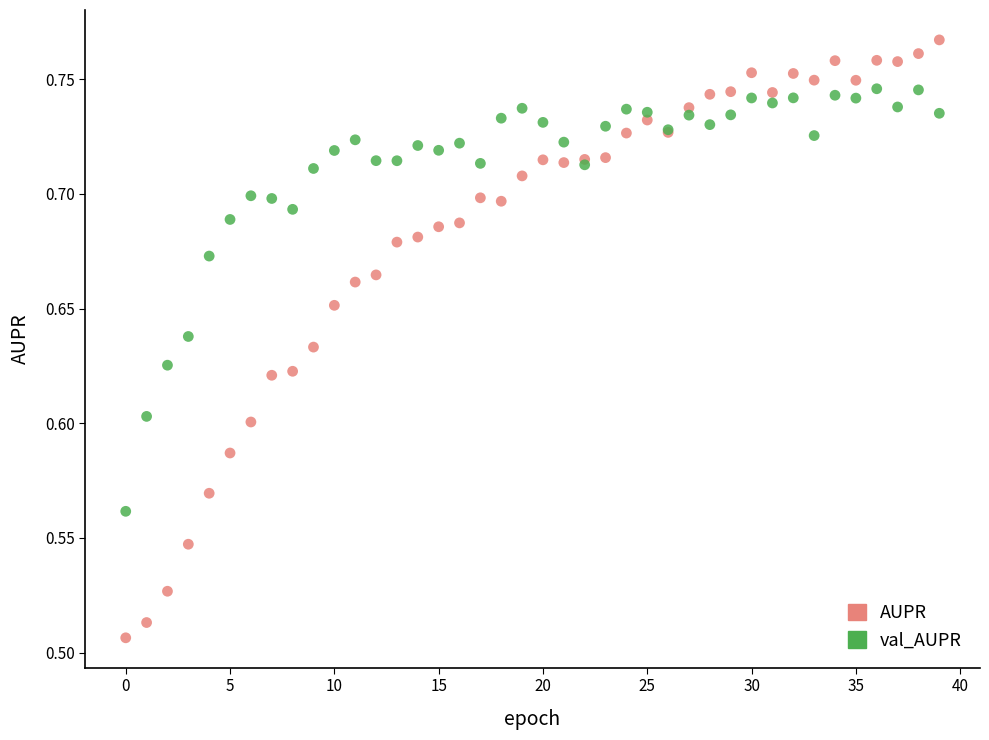

What are all the series names shown in the legend?

AUPR, val_AUPR